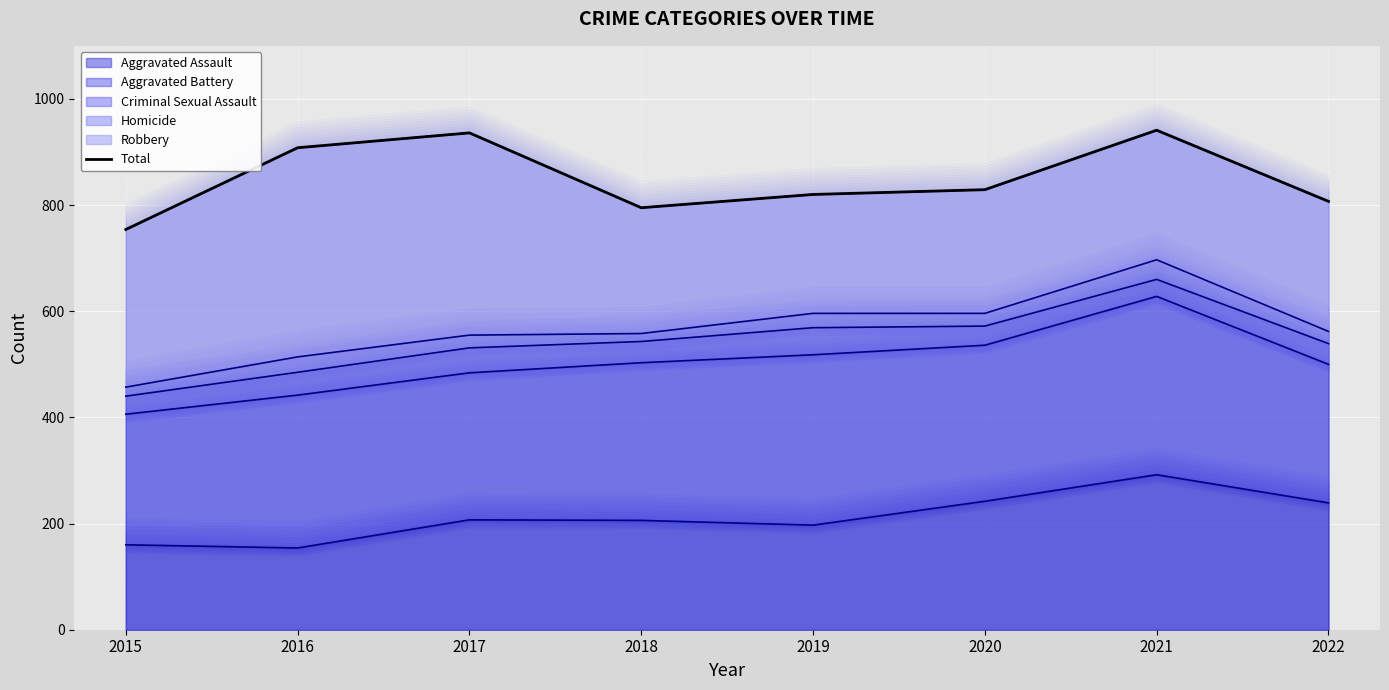

List the labels in order of value, largest first.

2021, 2017, 2016, 2020, 2019, 2022, 2018, 2015